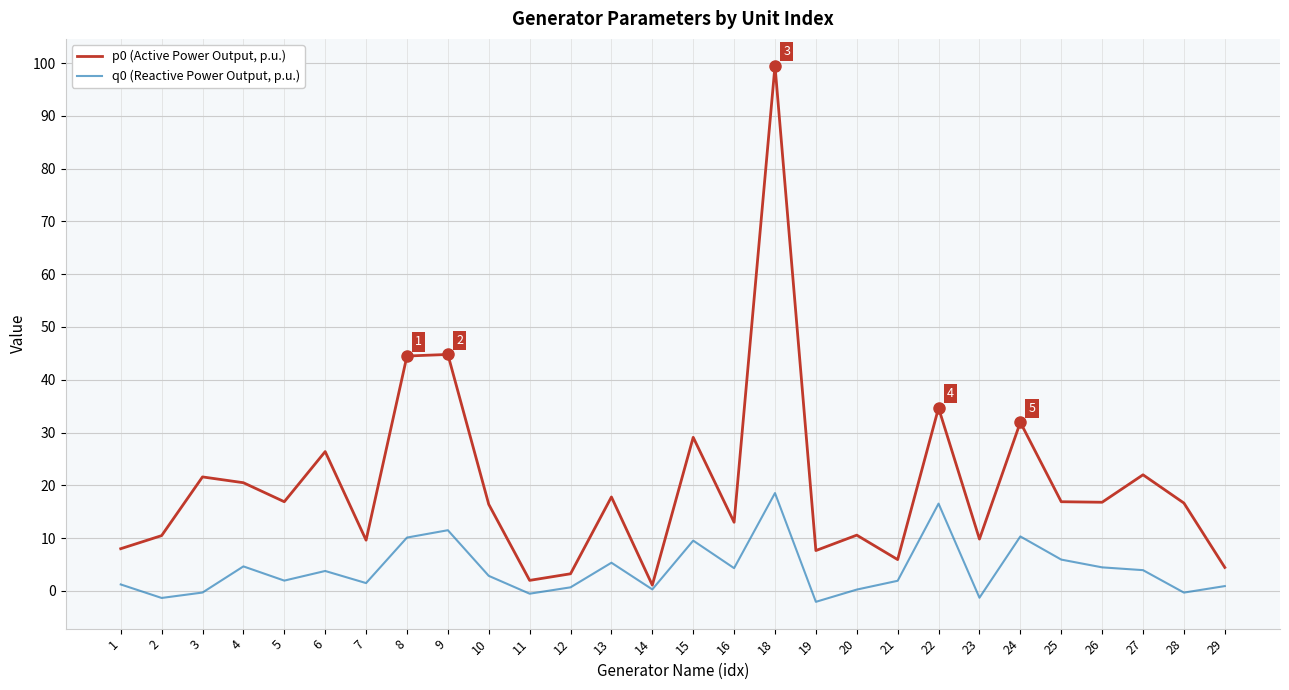

What is the total value across all series at 9?

56.3